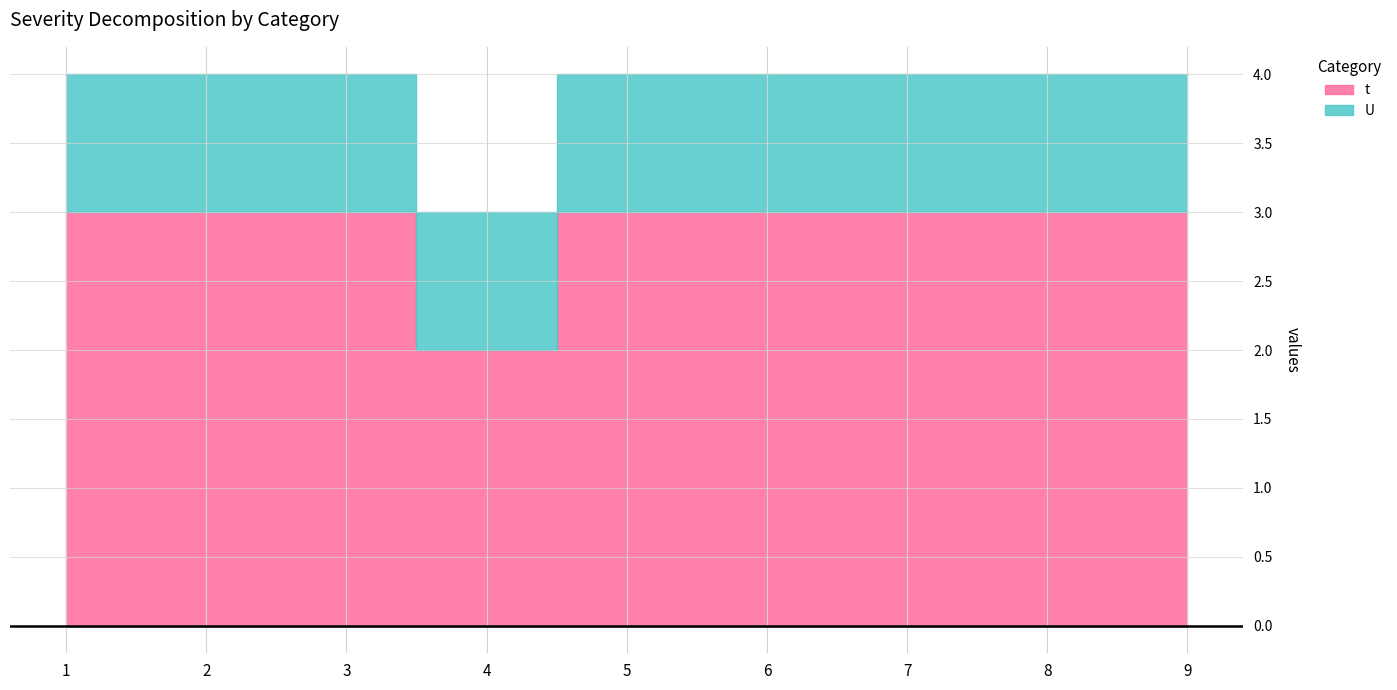

Reading right to left, transcribe all the data shown in this chart.

t: 3	3	3	3	3	2	3	3	3
U: 1	1	1	1	1	1	1	1	1